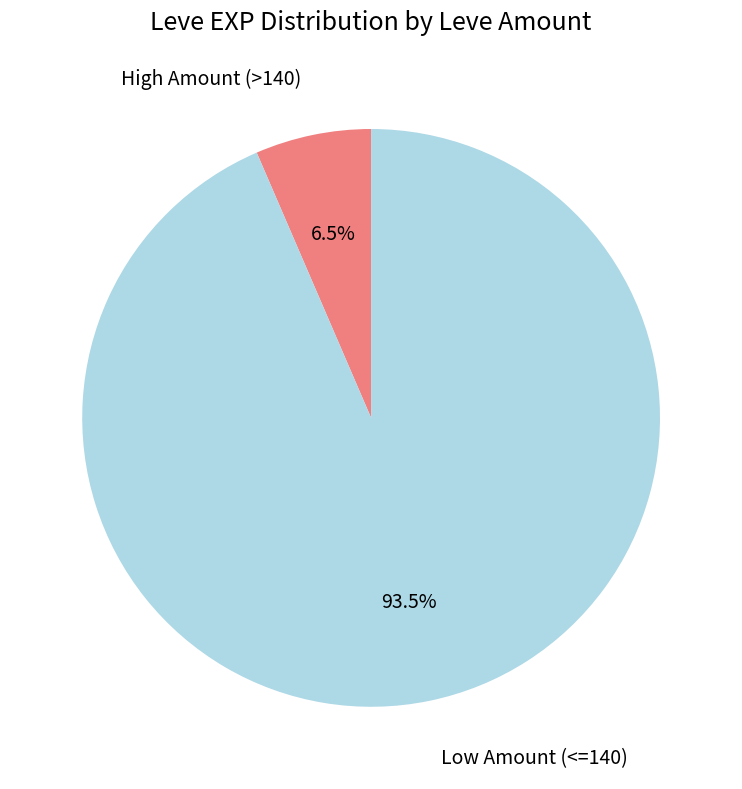

Is there any slice that represents more than half of the pie?

Yes